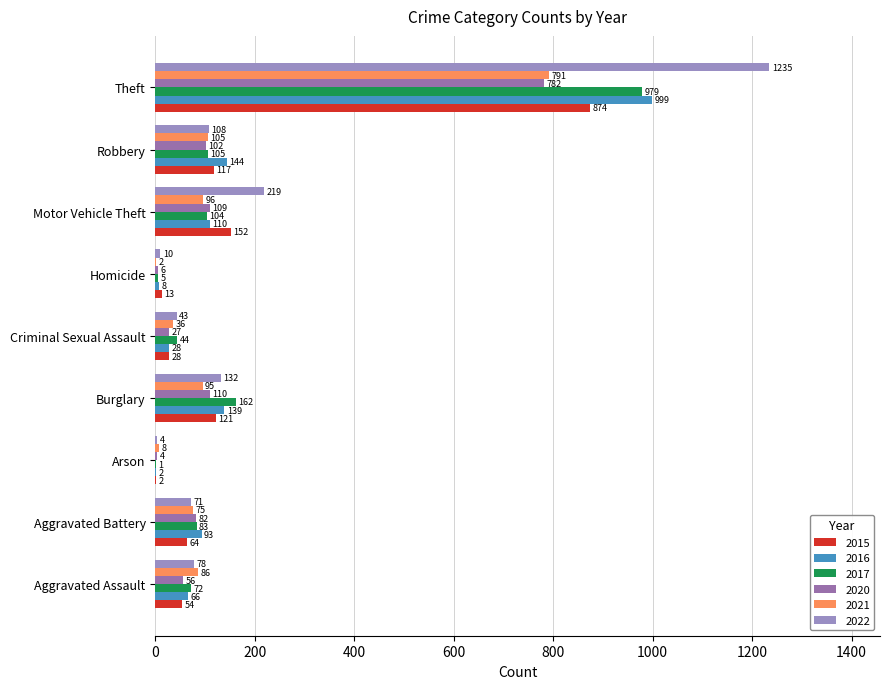

What value does the 2017 series have at Homicide?

5